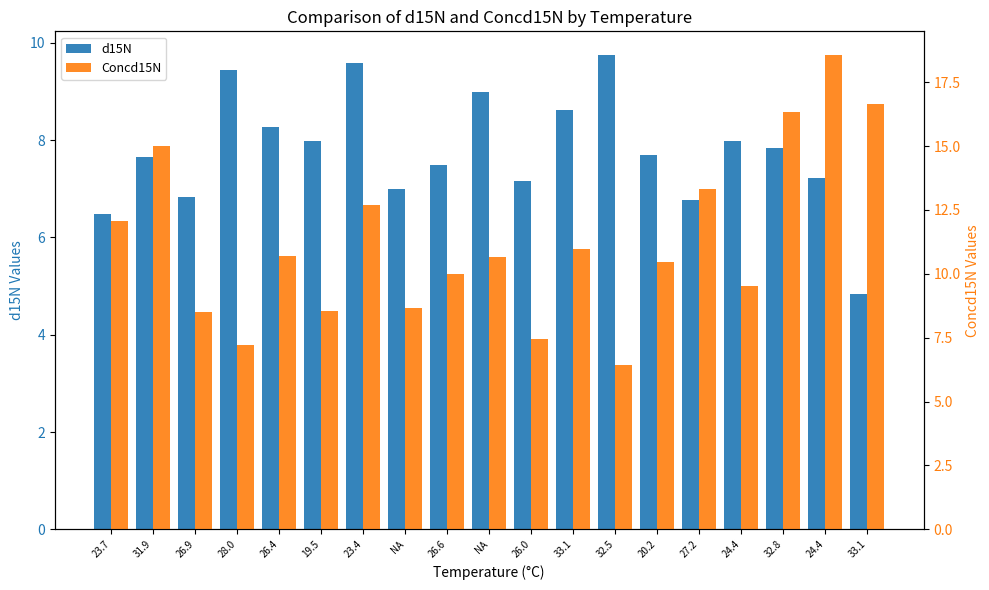

What is the difference between the maximum and minimum values in the Concd15N series?

12.1